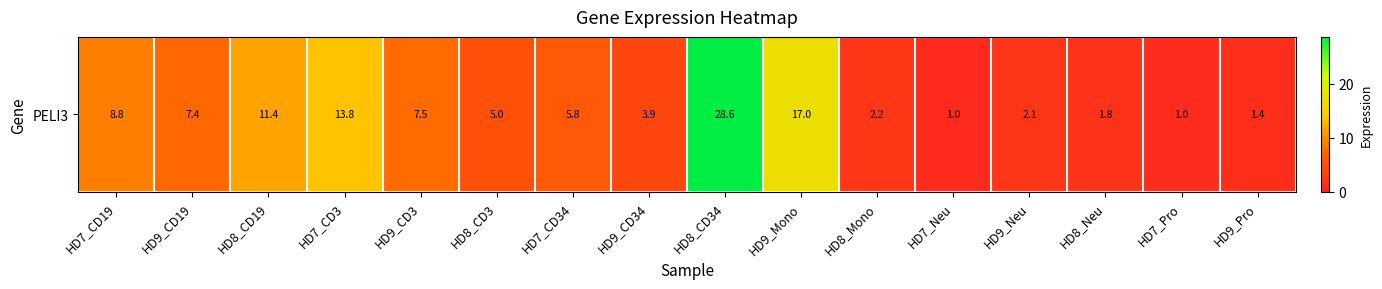

How many values are below 5?

7